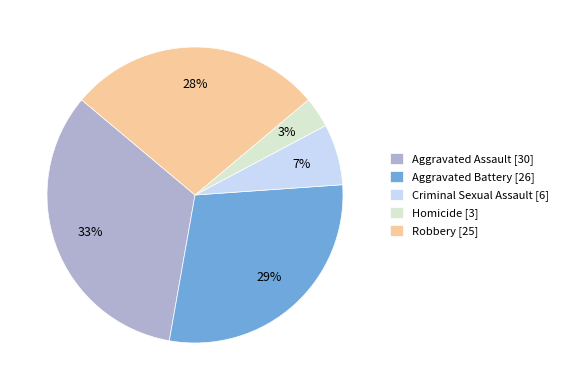

Between Criminal Sexual Assault [6] and Homicide [3], which is larger?

Criminal Sexual Assault [6]